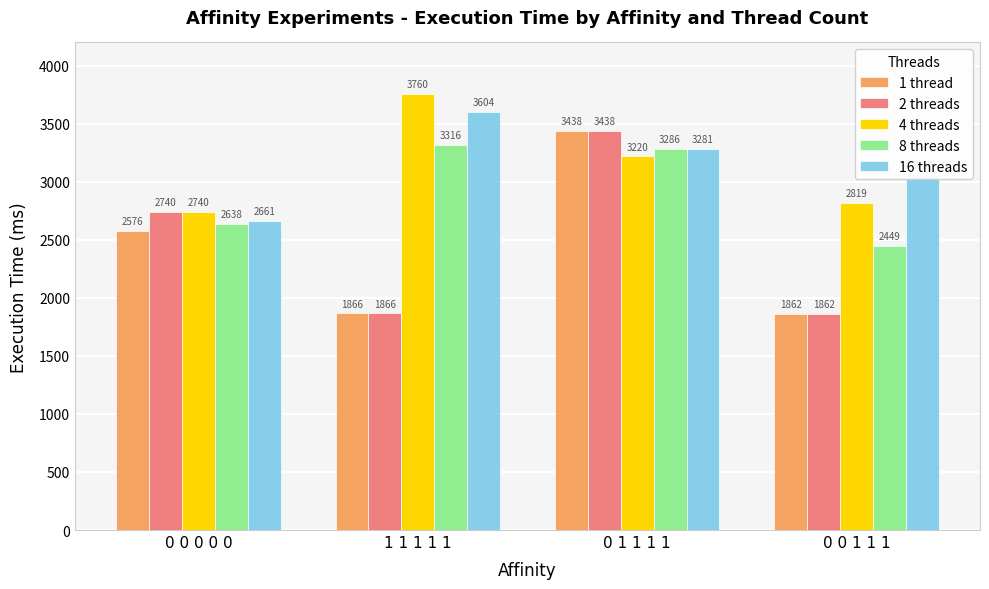

The 1 thread series shows 723 at 0 0 0 0 0. True or false?

False